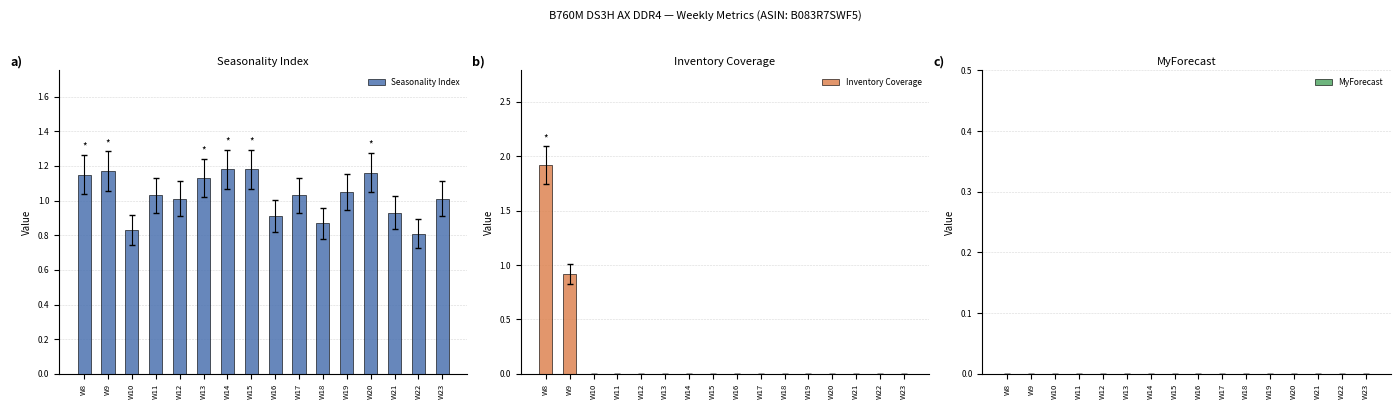

How many data points in Seasonality Index are above 1?

11